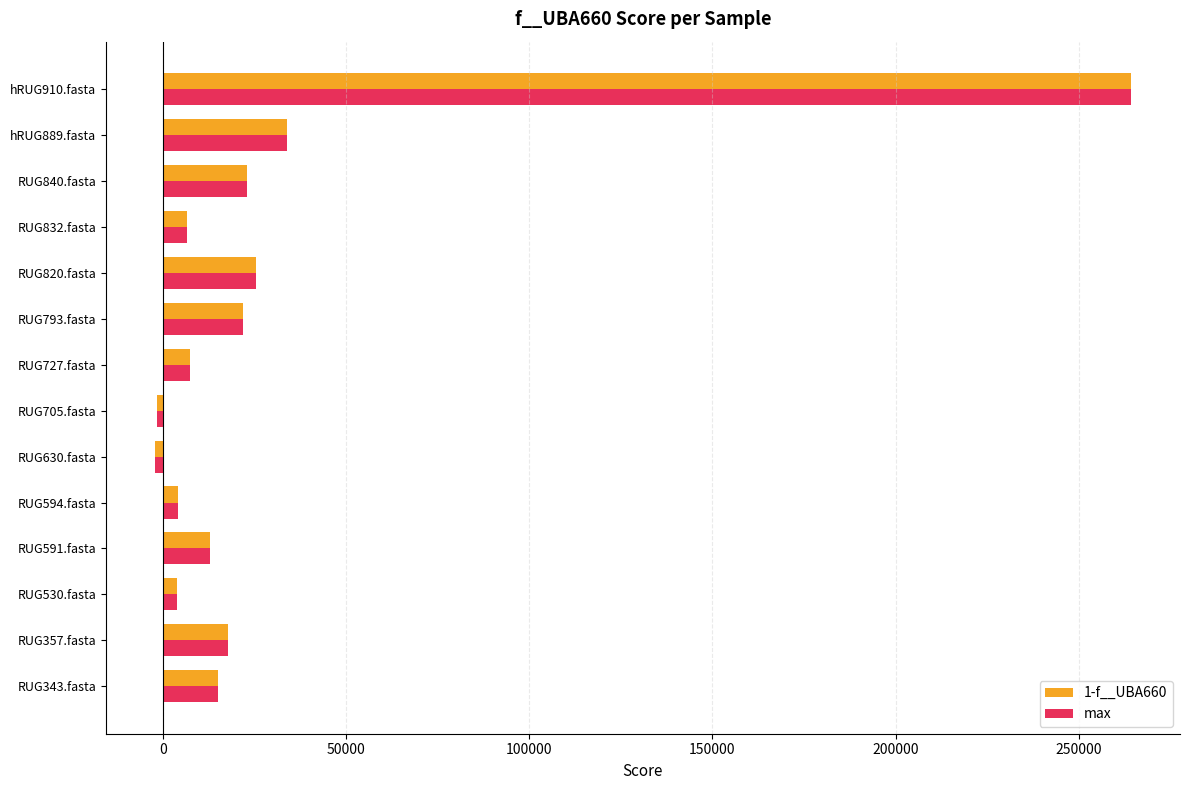

How many data points in 1-f__UBA660 are less than 15169?

7